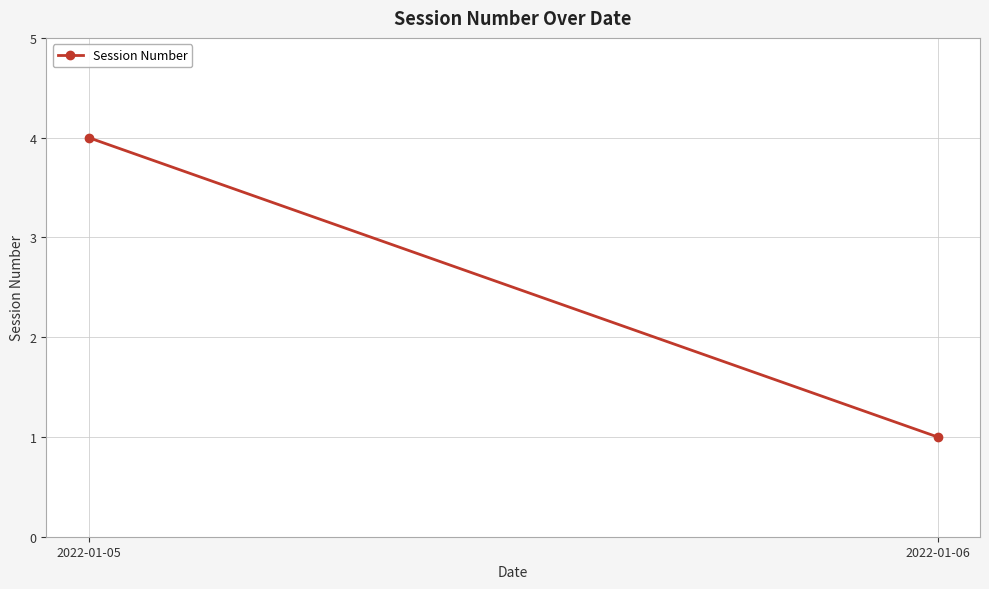

What value does the data have at 2022-01-06?

1